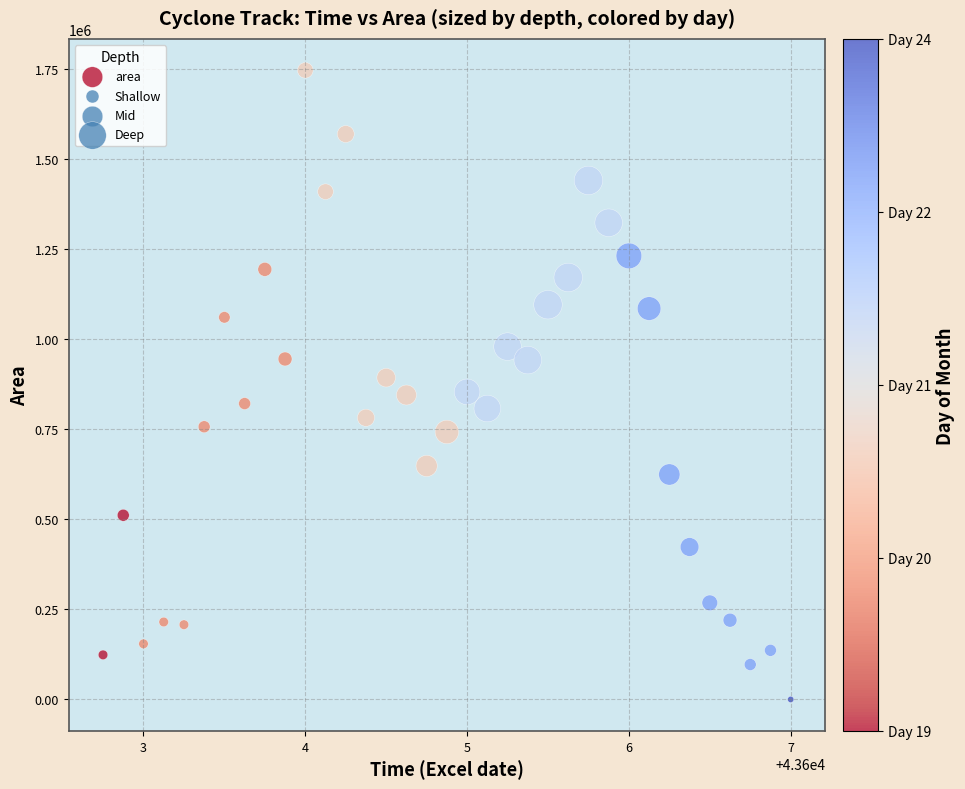

What is the range of Y values (max minus min)?

1746250